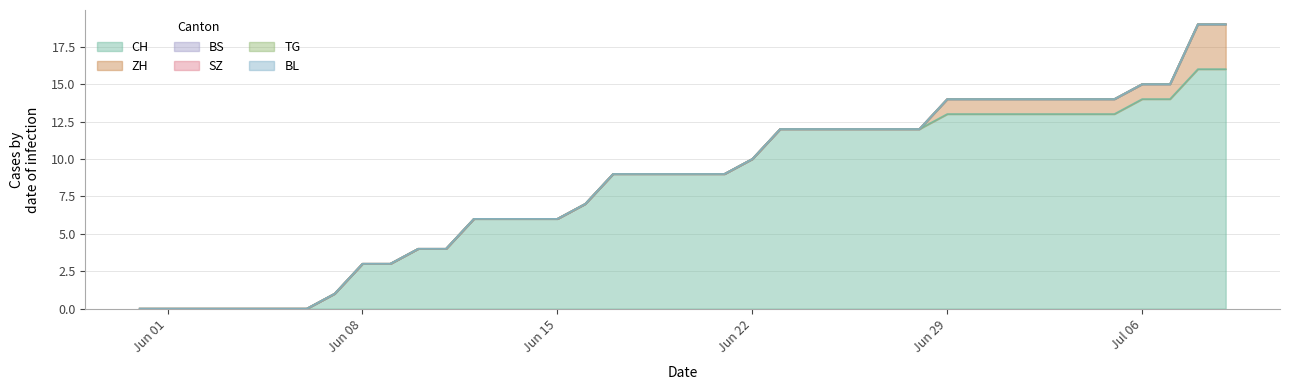

What is the label of the 27th point from the right?

2020-06-13